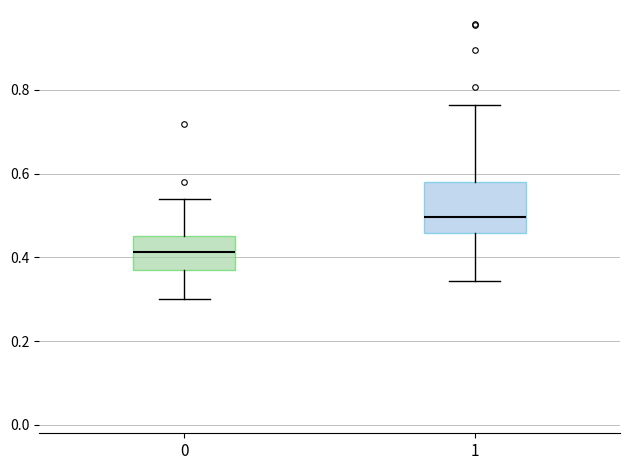

Where does the upper whisker of the box at x = 0 end on the y-axis? The values are not printed on the chart, so give them approximately, as read against the axis.

0.54